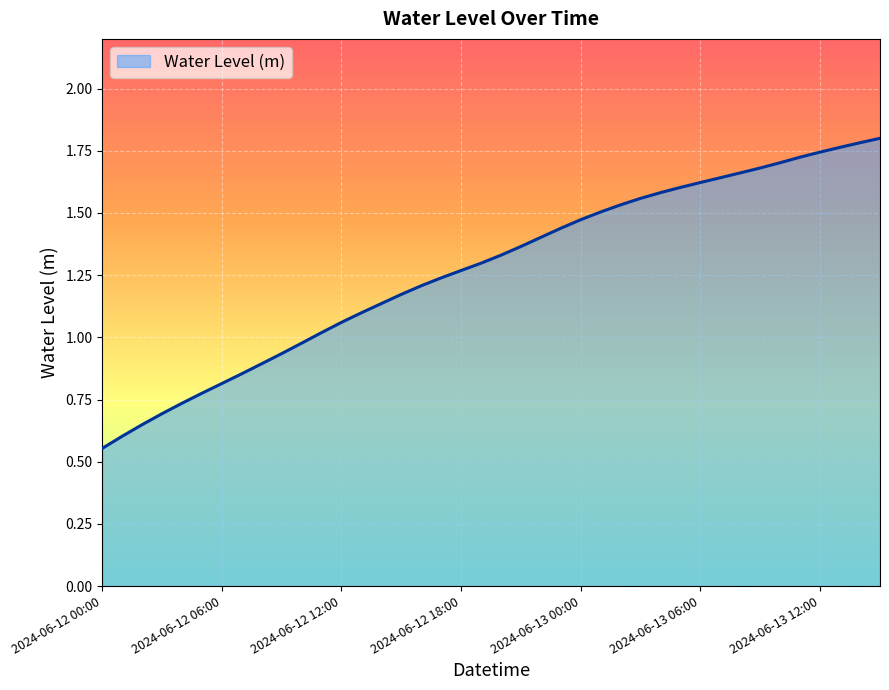

Where does the data first go above 1?

2024-06-12 11:00